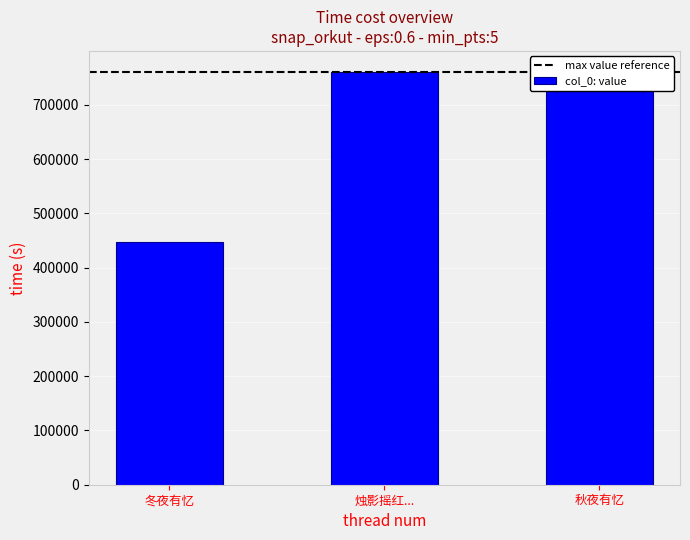

What is the difference between the maximum and second lowest values?

29393